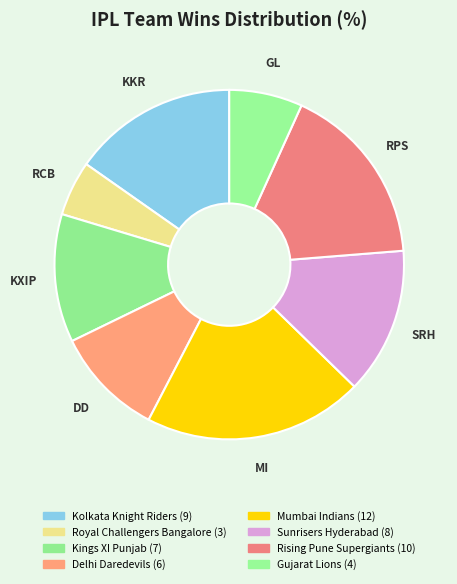

Count the number of slices in the pie.

8